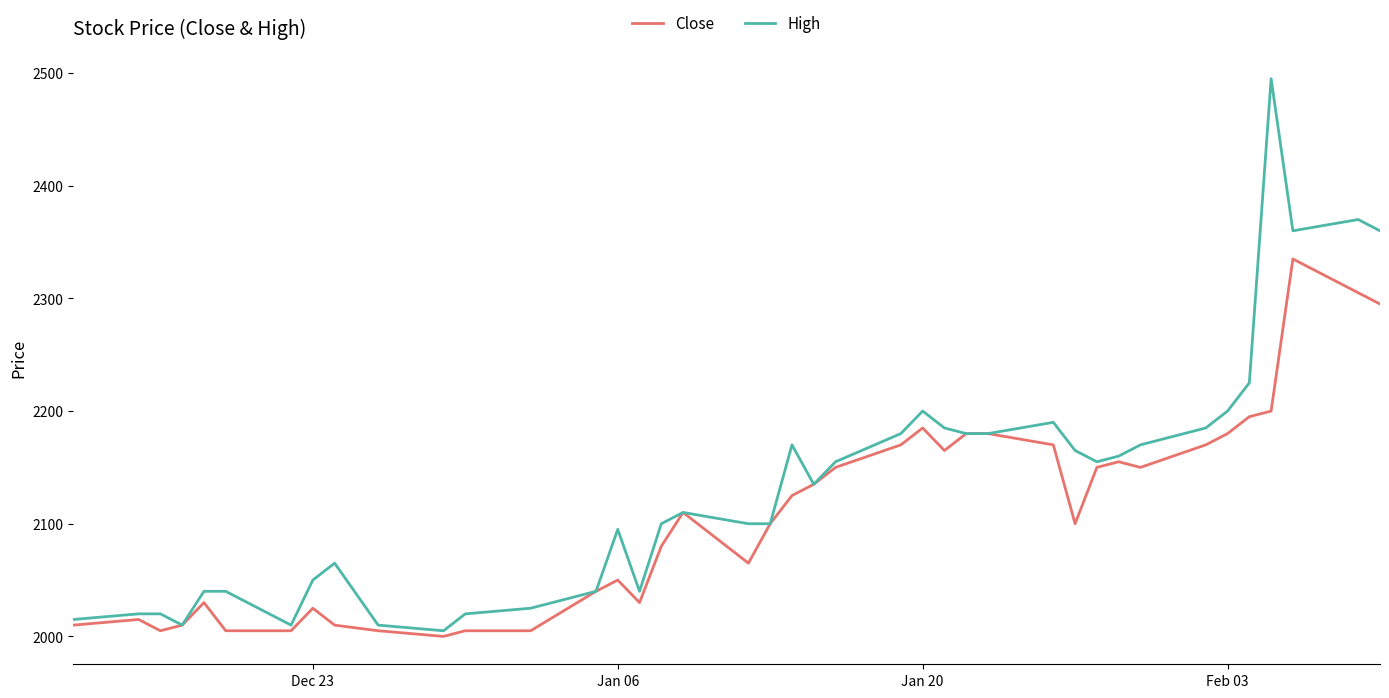

Does the chart have visible grid lines?

No